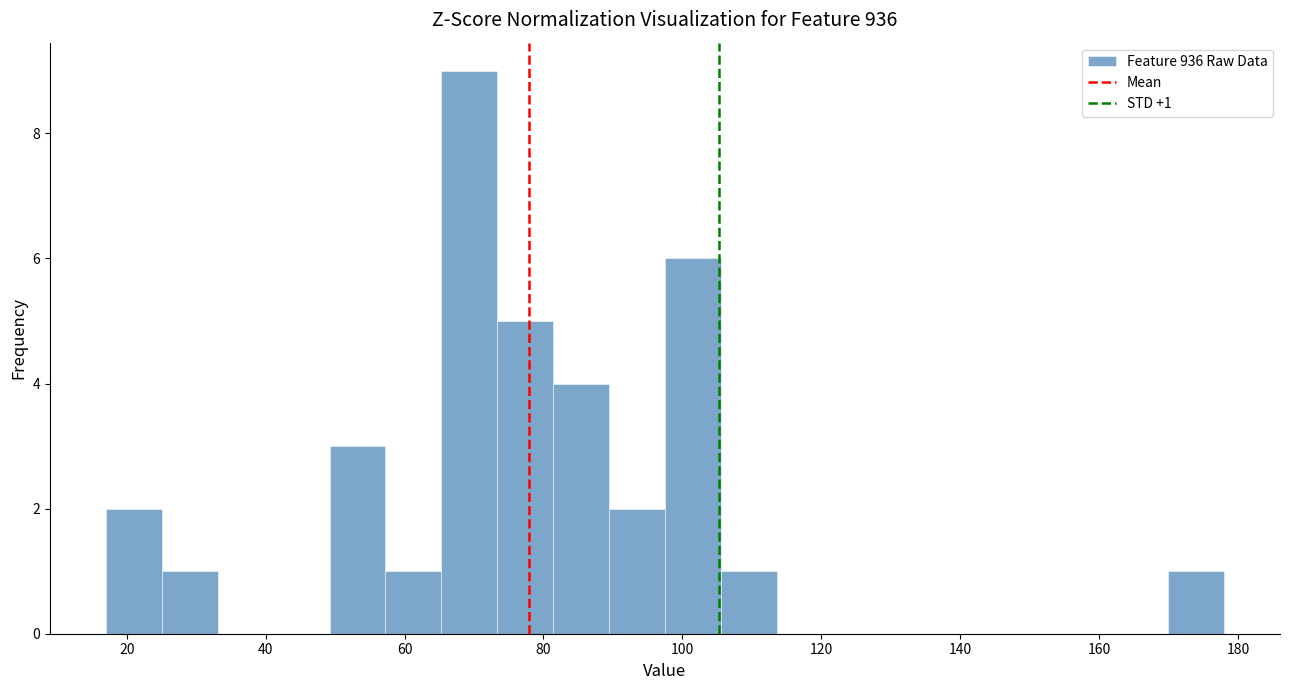

Which range on the x-axis has the tallest bar?

66 to 74